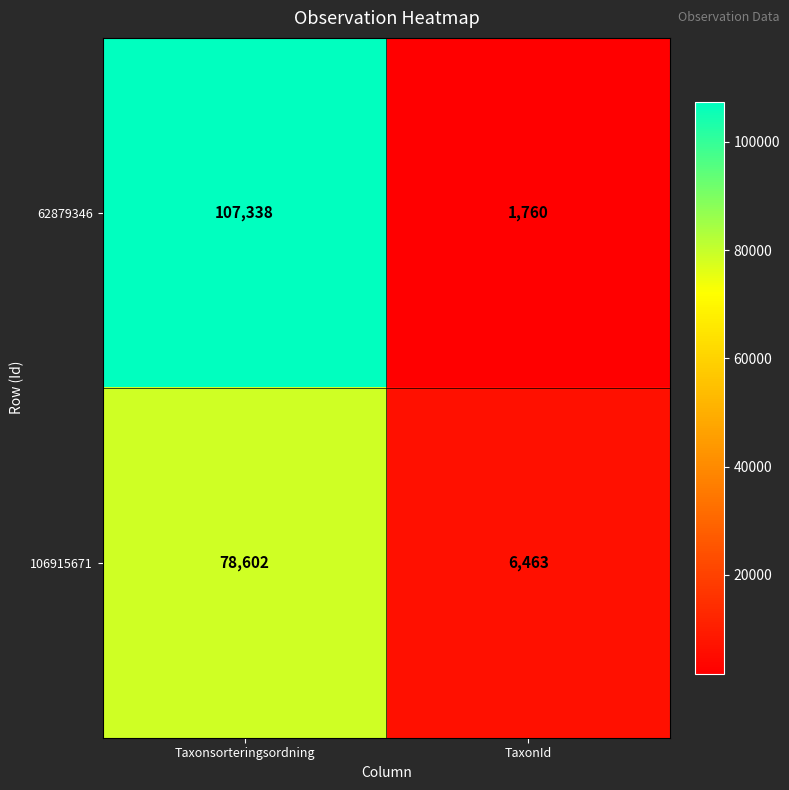

What is the difference between the 62879346 values at TaxonId and Taxonsorteringsordning?

105578